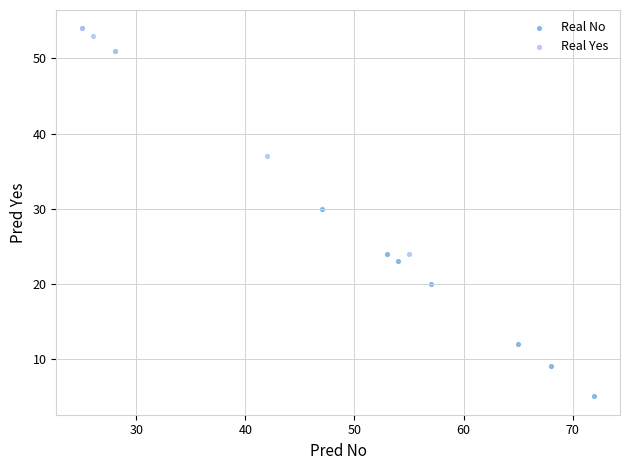

Which series contains the highest Y value?

Real Yes